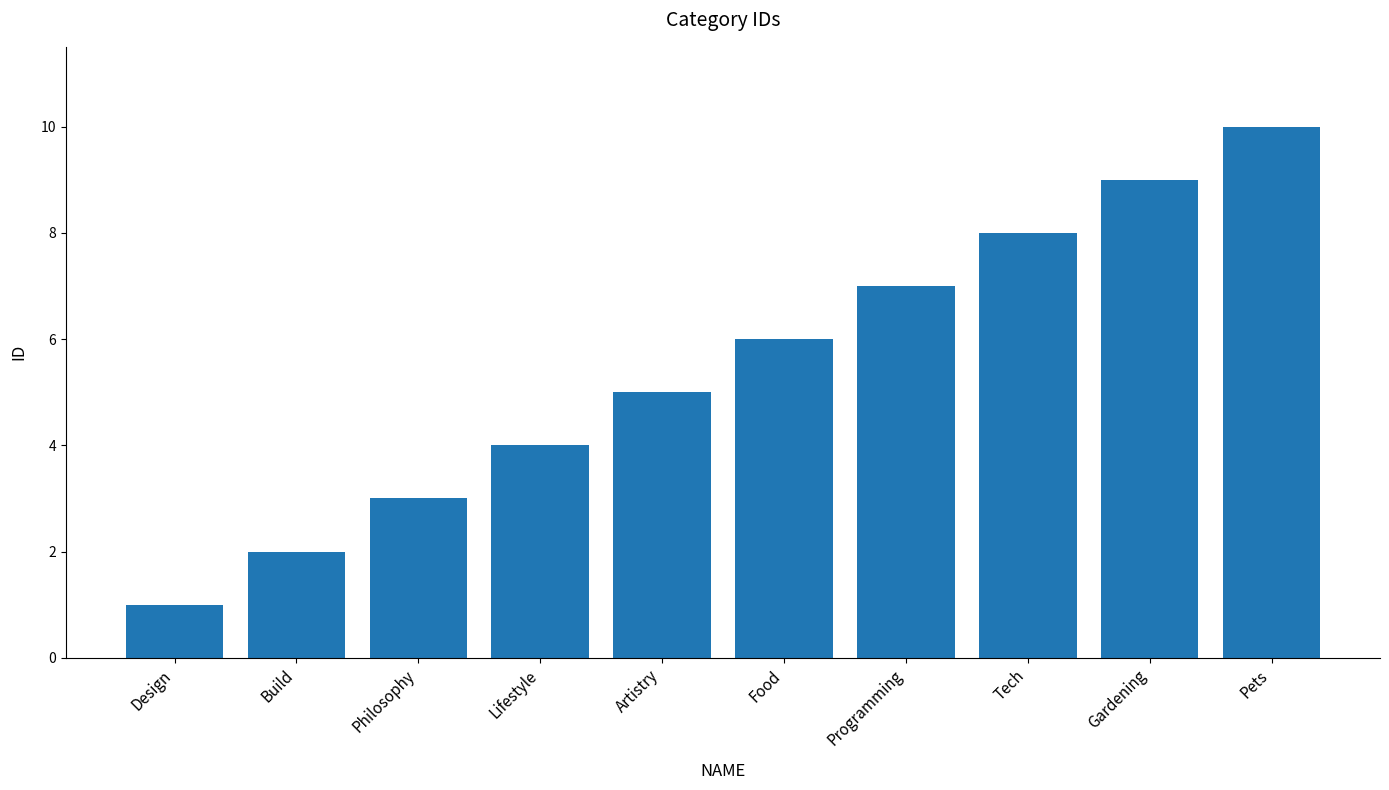

What is the difference between the values at Artistry and Pets?

5